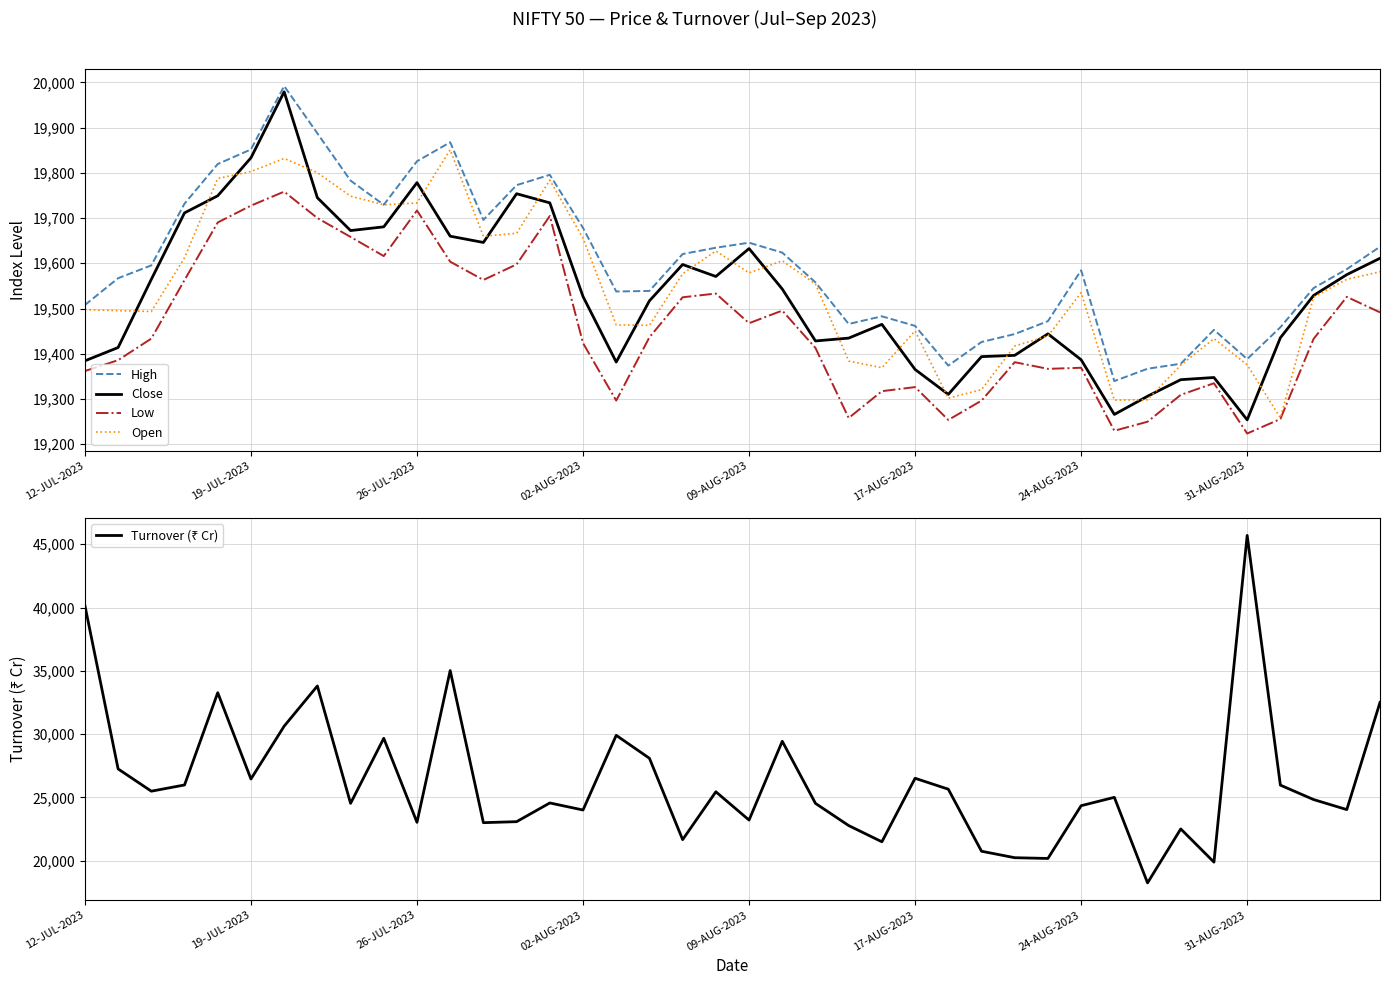

How many values in the Turnover (₹ Cr) series exceed 24998?

20